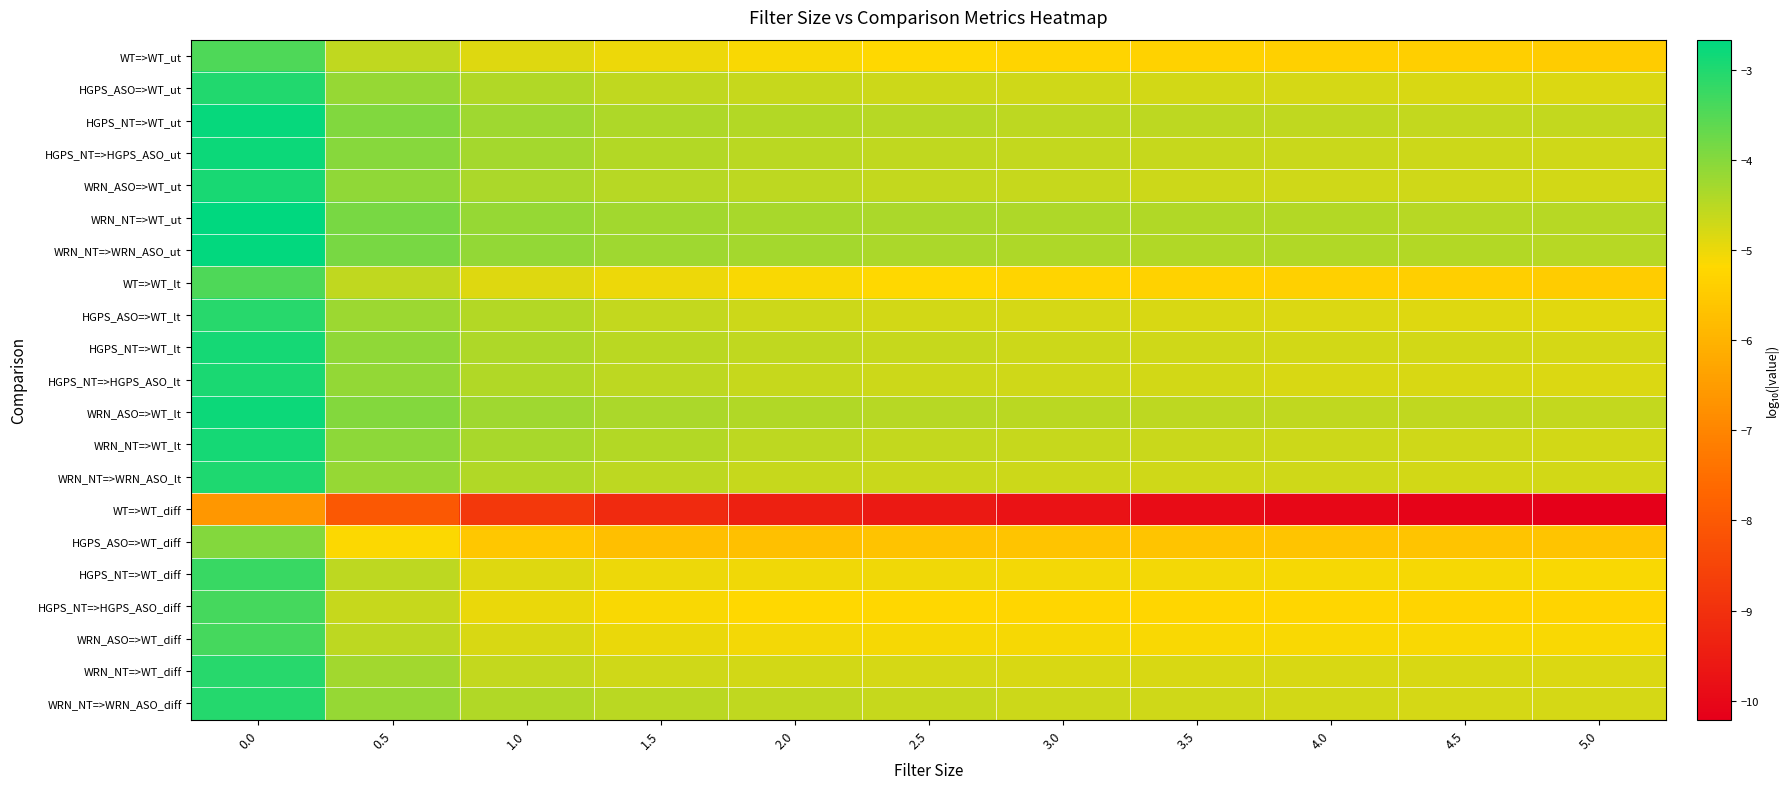

What is the difference between the highest and lowest values at 1.5?

4.9